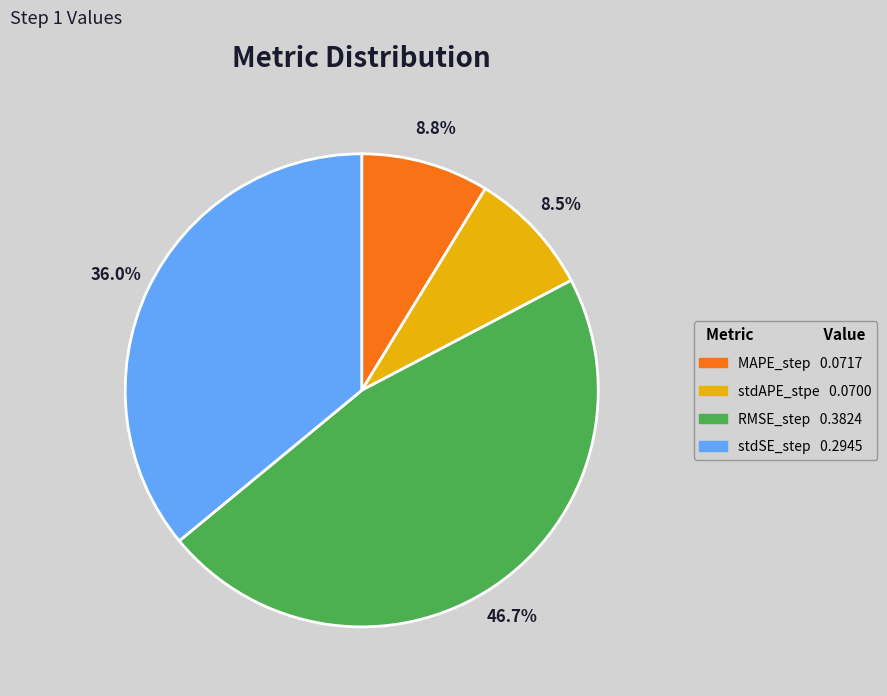

Does any single category account for the majority?

No